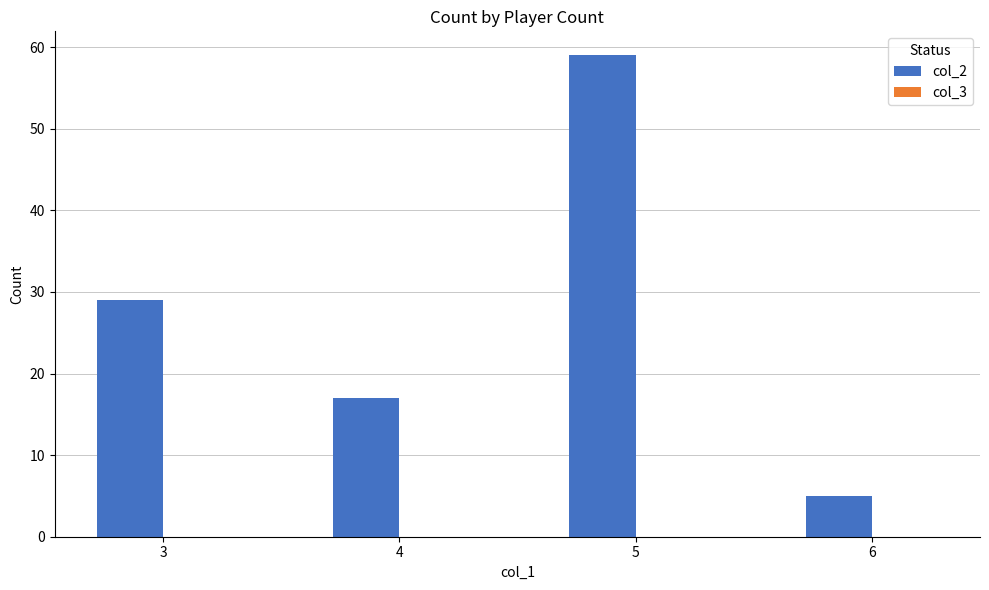

Rank the categories by value from lowest to highest.

6, 4, 3, 5